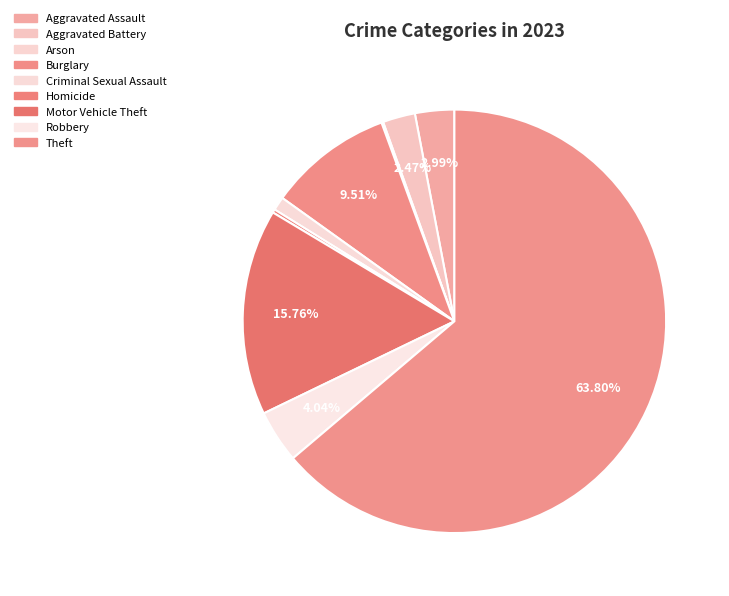

Rank the categories by value from lowest to highest.

Arson, Homicide, Criminal Sexual Assault, Aggravated Battery, Aggravated Assault, Robbery, Burglary, Motor Vehicle Theft, Theft